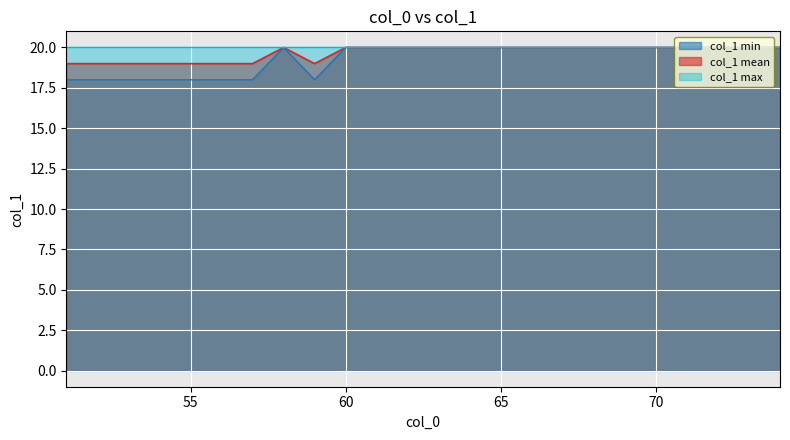

Does the chart display data point markers on the line(s)?

No